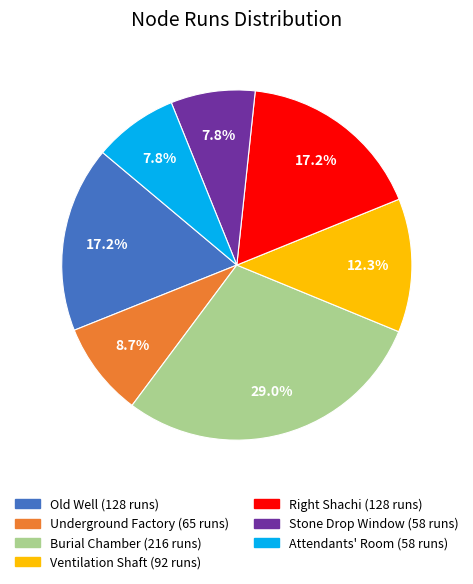

Is there a majority slice in this chart?

No